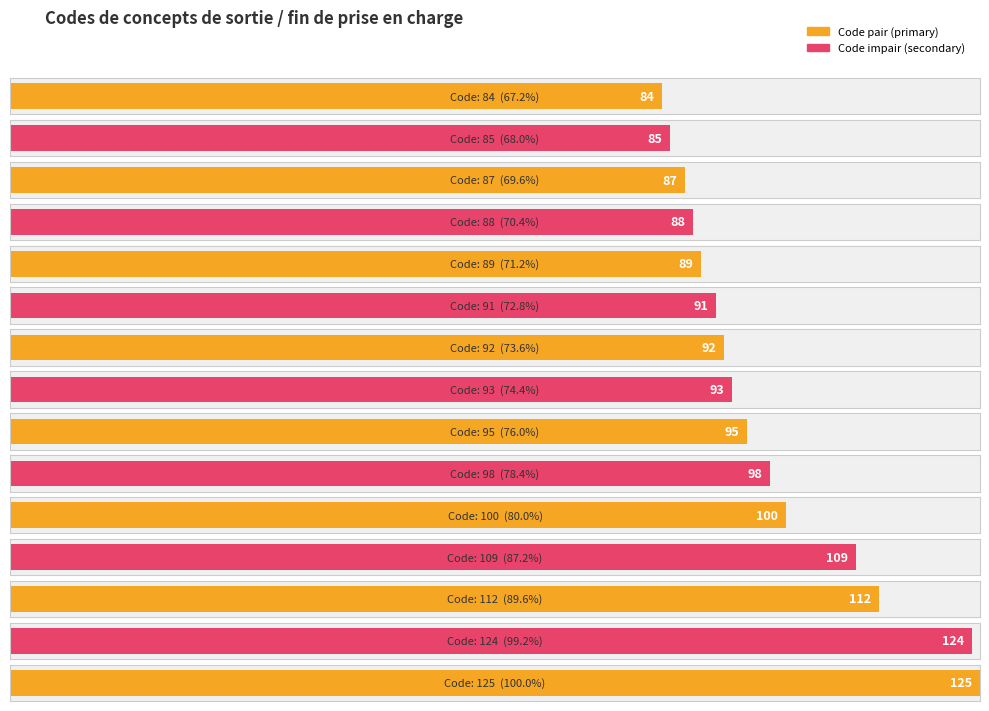

What value does the data have at 125, to the nearest 5?

125